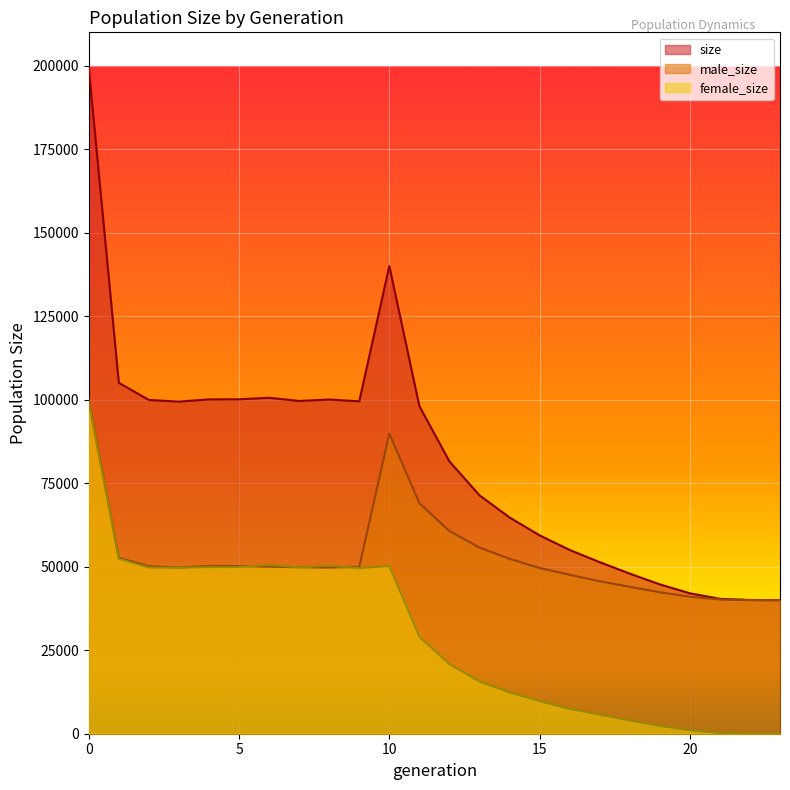

After their last crossing, which series has the higher values: male_size or female_size?

male_size